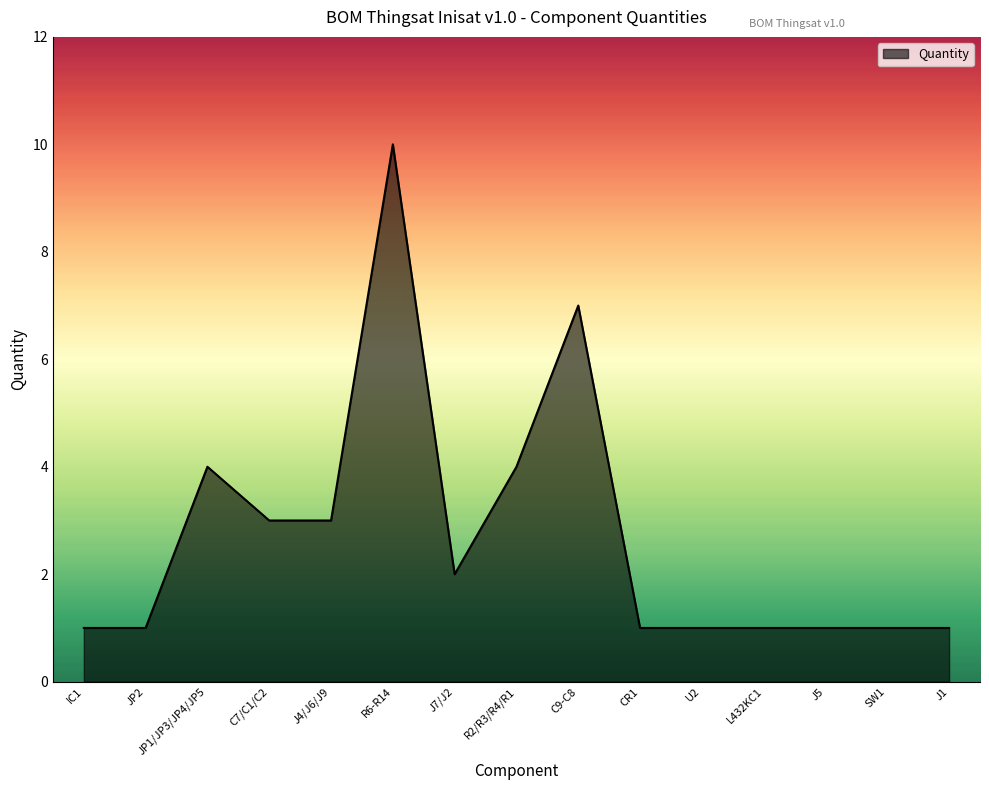

What is the ratio of the value at J7/J2 to the value at R6-R14?

0.2